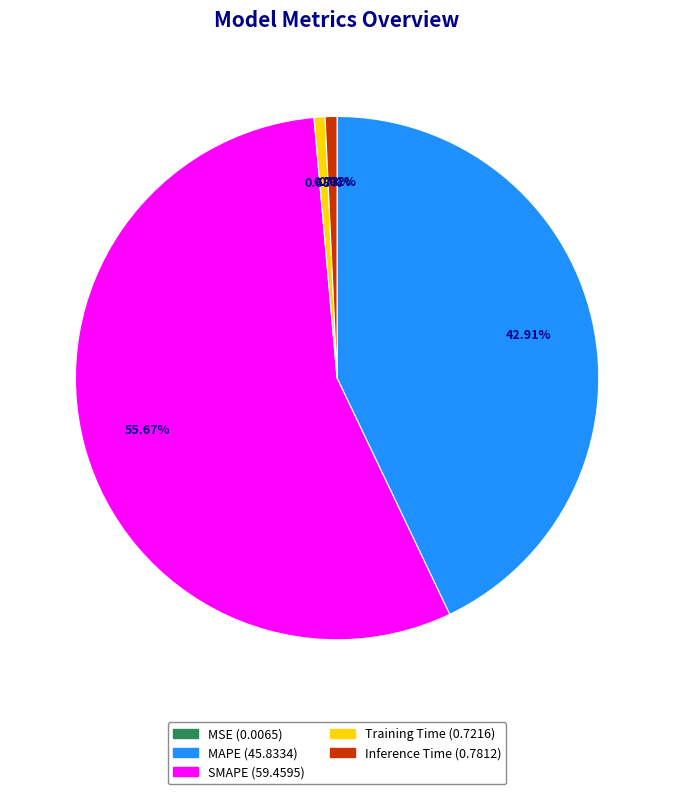

Is there any slice that represents more than half of the pie?

Yes